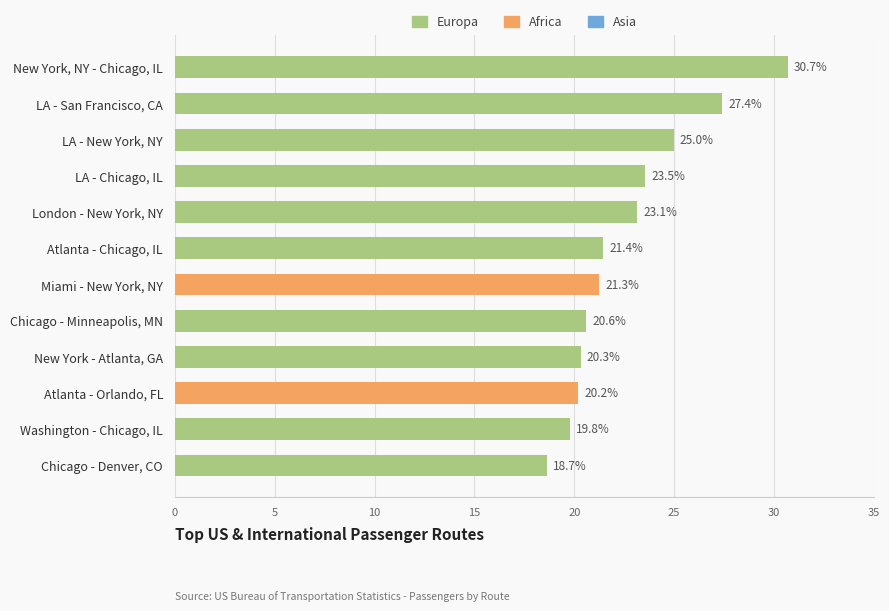

What is the change in value from London - New York, NY to Atlanta - Orlando, FL?

-2.9